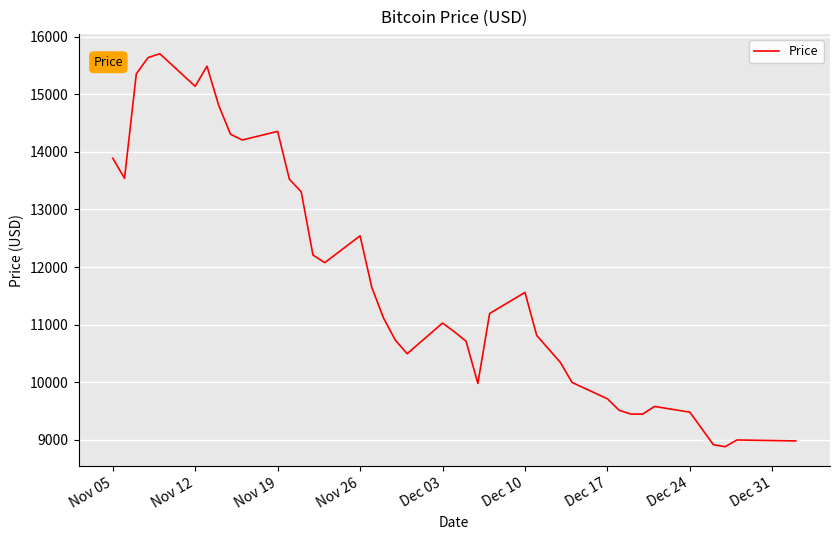

What is the maximum value shown in the chart?

15702